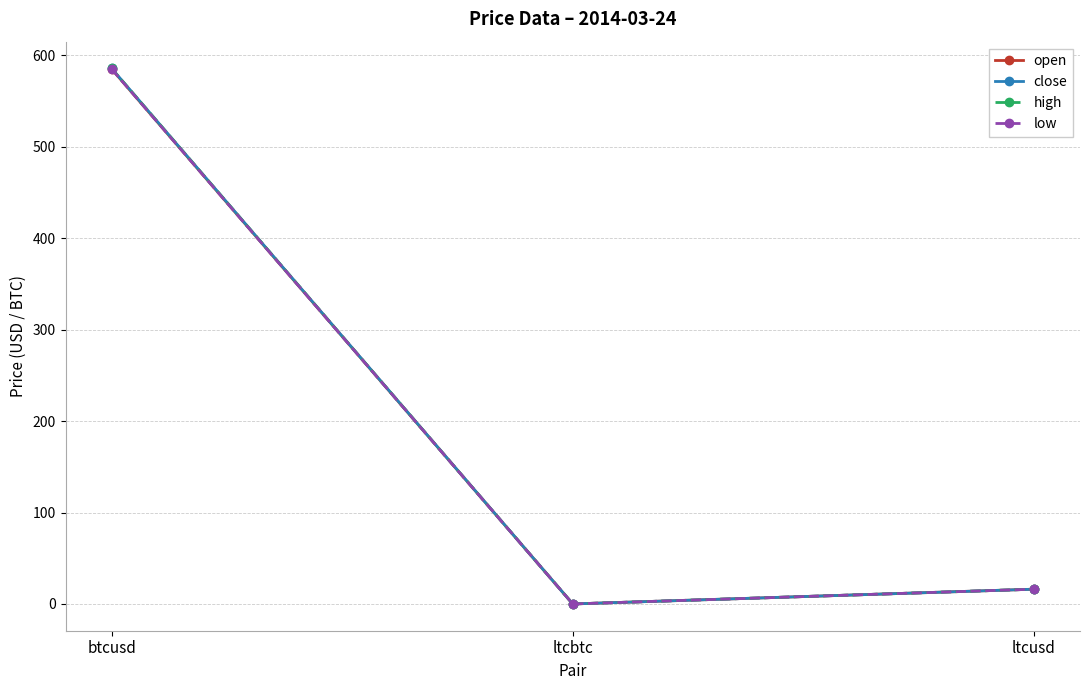

How many values in the low series exceed 16?

2